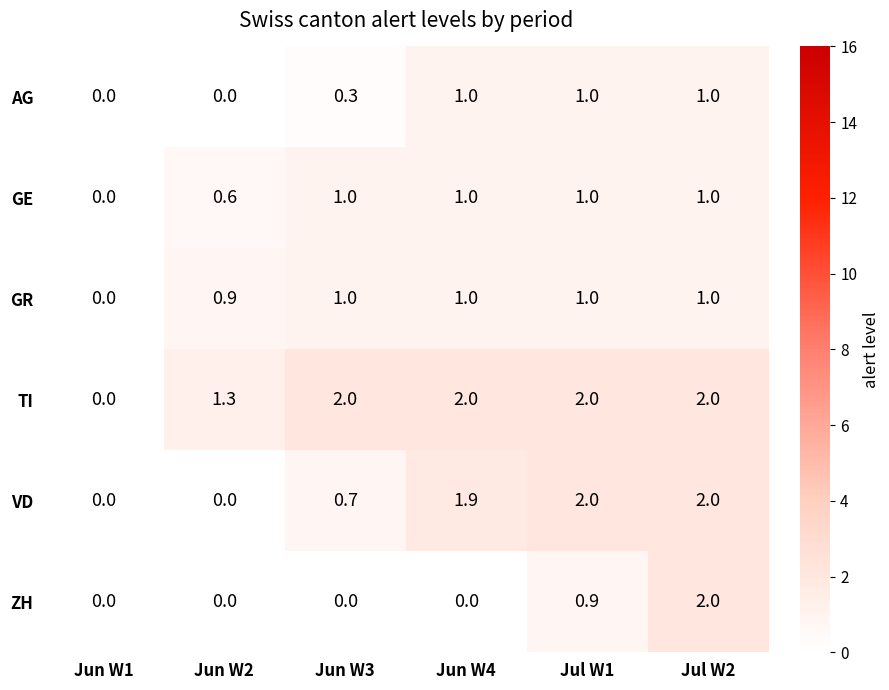

The VD series shows 0.5 at Jun W4. True or false?

False